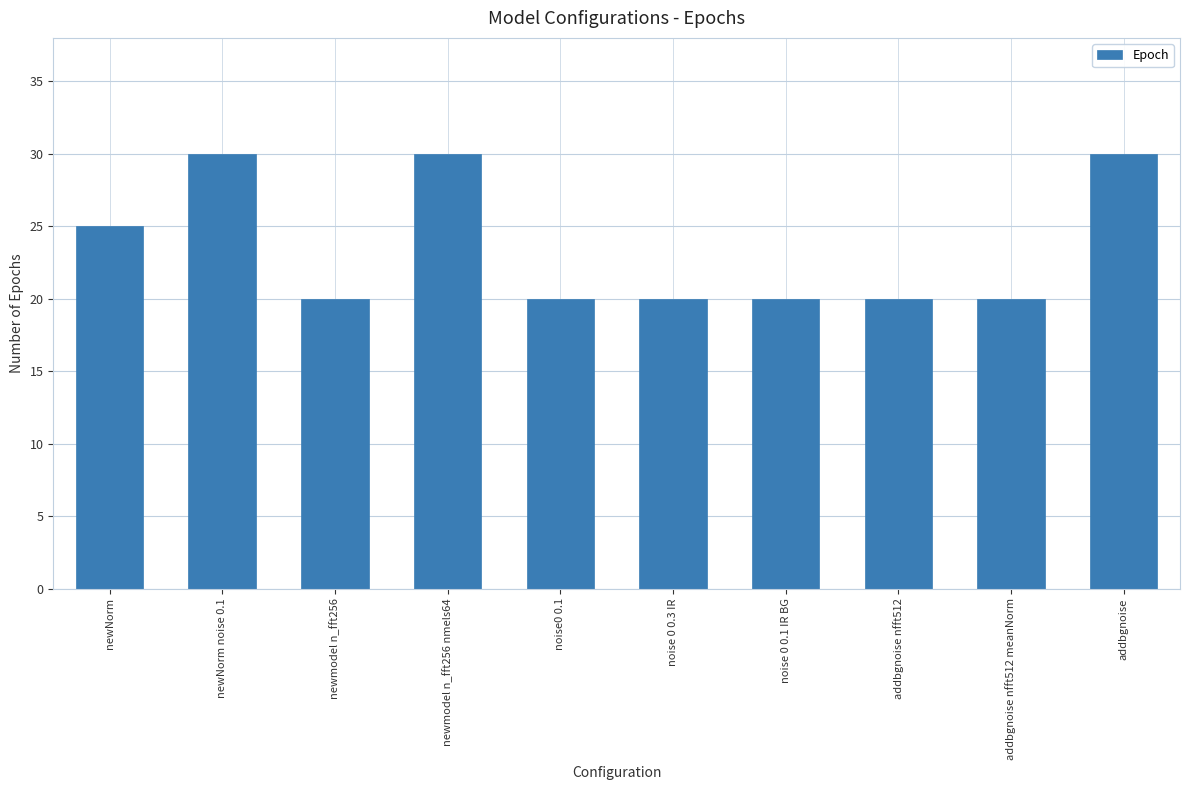

Approximately how many times larger is the value at addbgnoise nfft512 compared to addbgnoise nfft512 meanNorm?

1.0